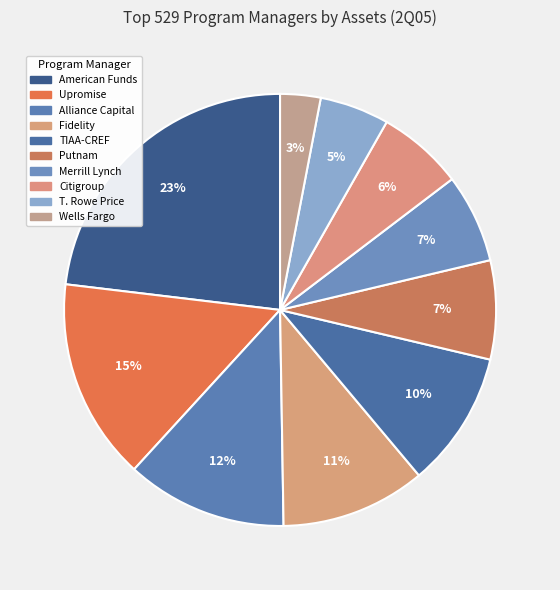

Combined, what portion of the pie is American Funds and Upromise?

38.2%